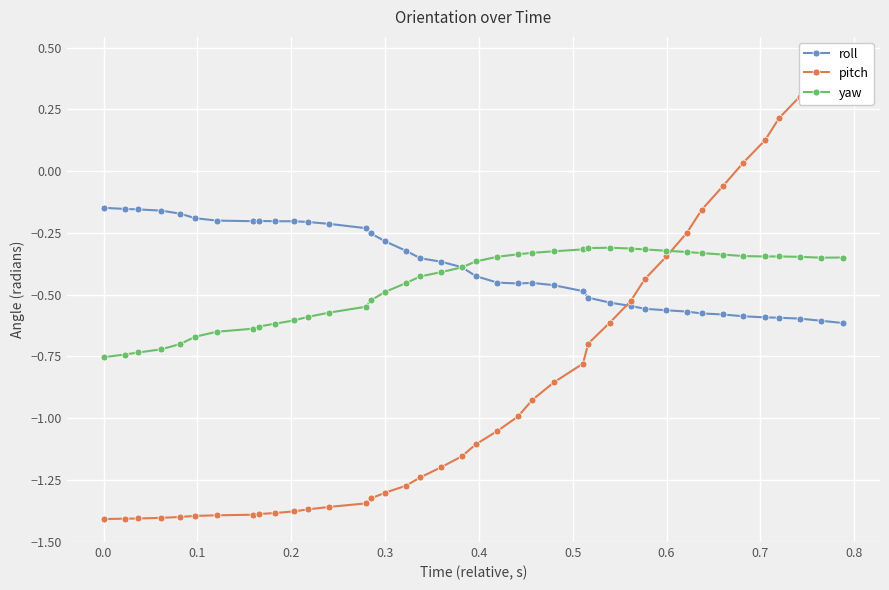

How many values in the pitch series are below -1?

22